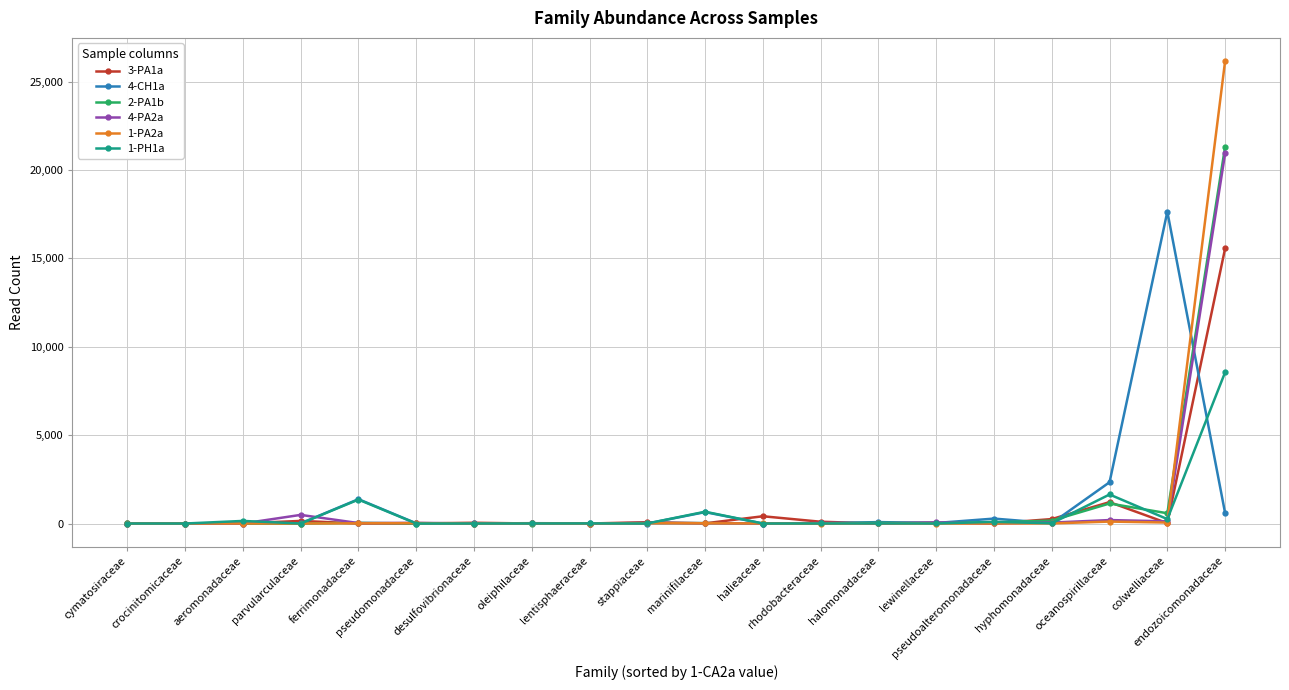

Which series ends up on top after the final intersection of 3-PA1a and 4-CH1a?

3-PA1a